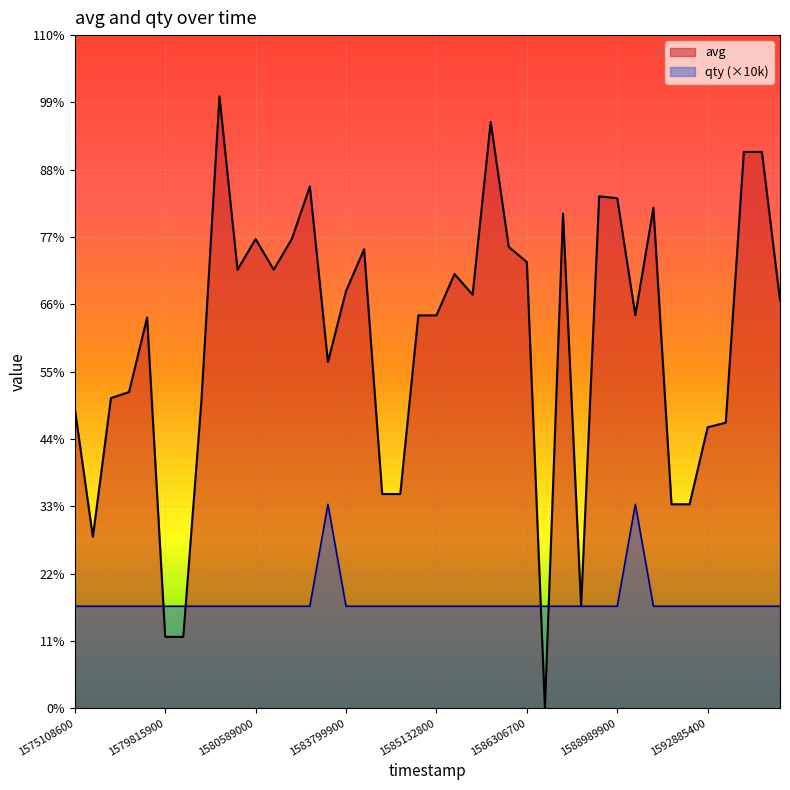

What is the difference between the qty values at 39 and 31?

10000